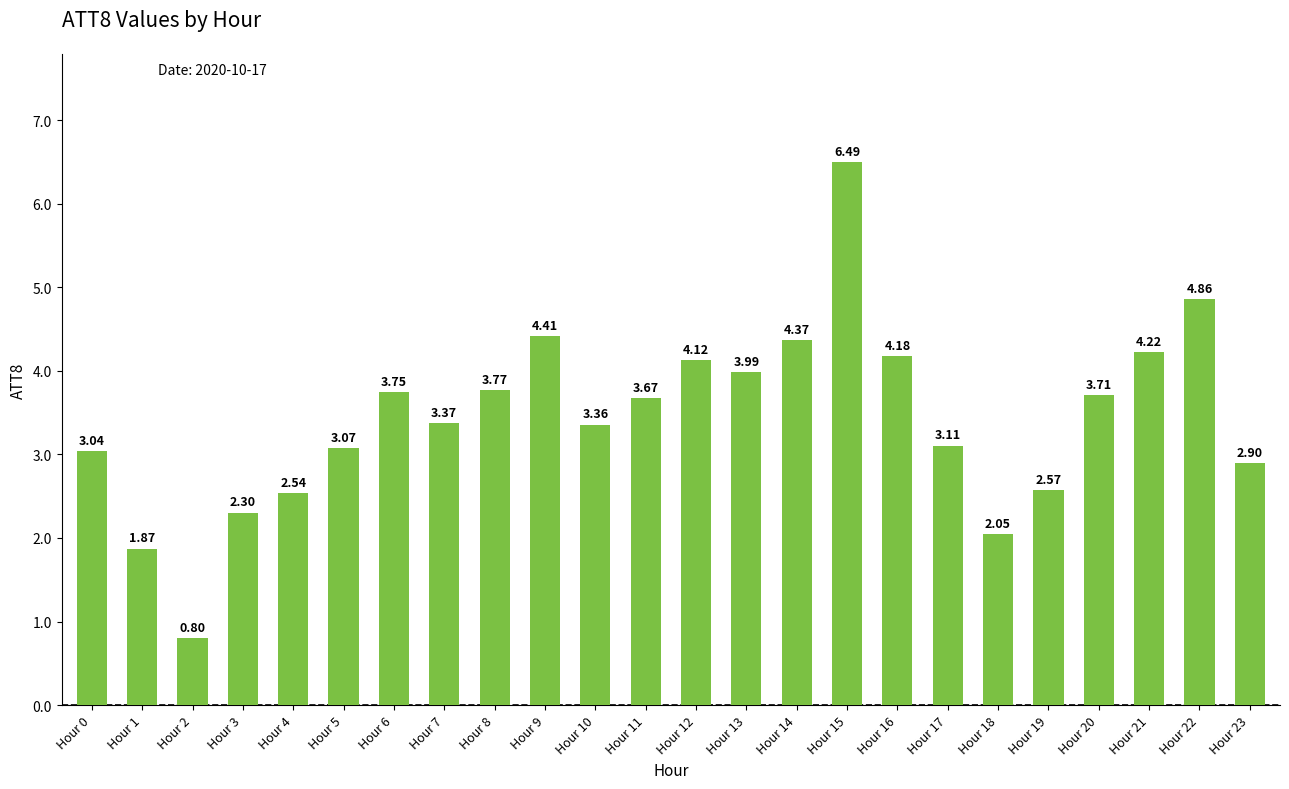

How many distinct data groups are displayed?

1